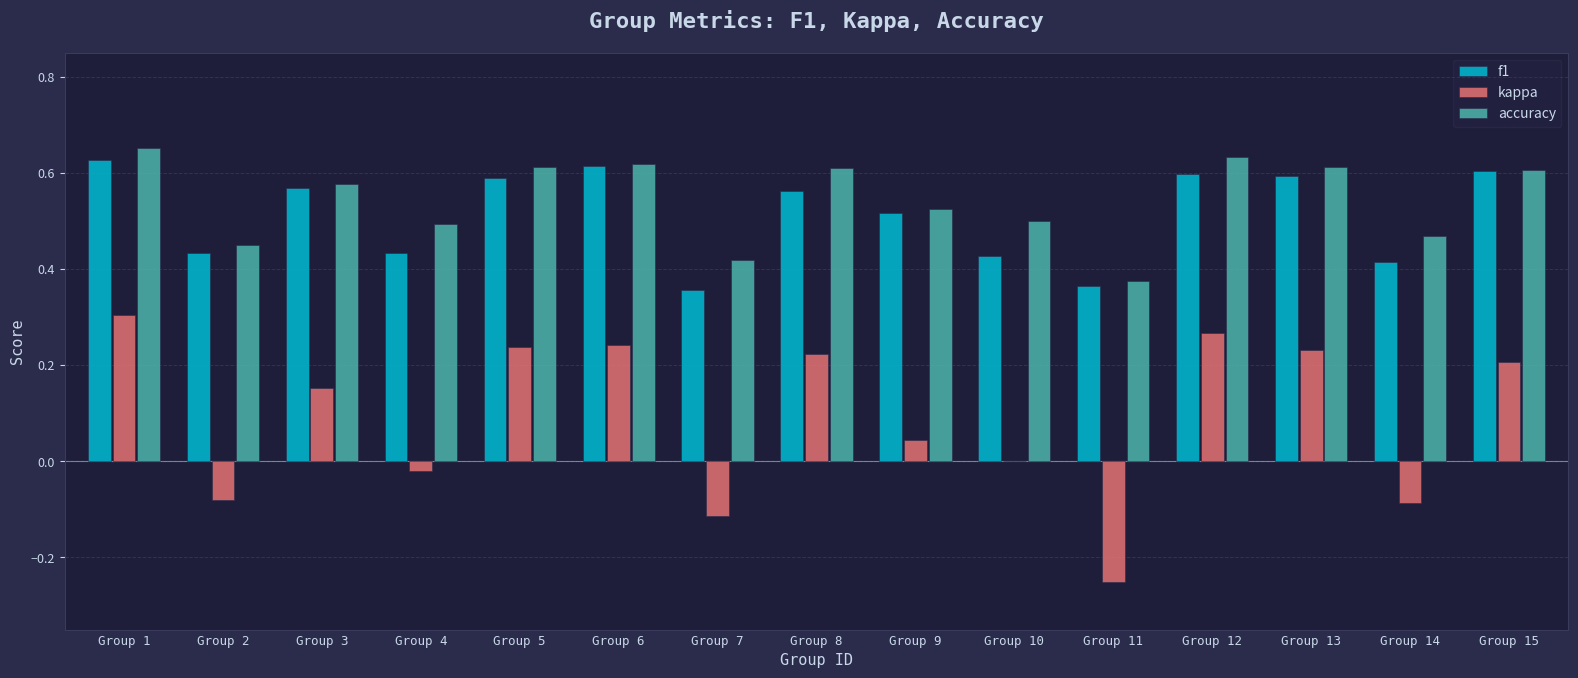

What are all the series names shown in the legend?

f1, kappa, accuracy